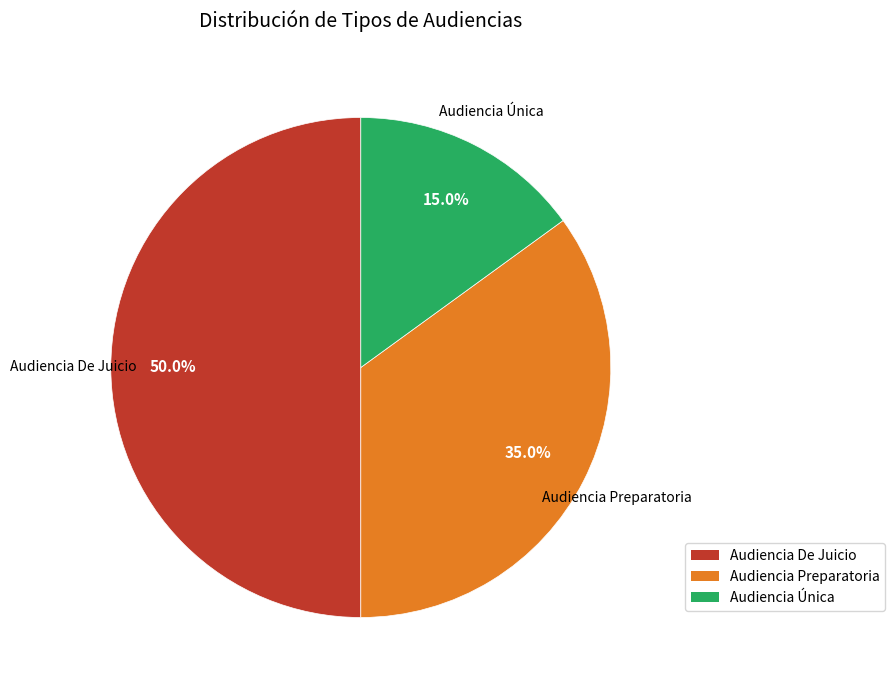

How many slices are in this pie chart?

3